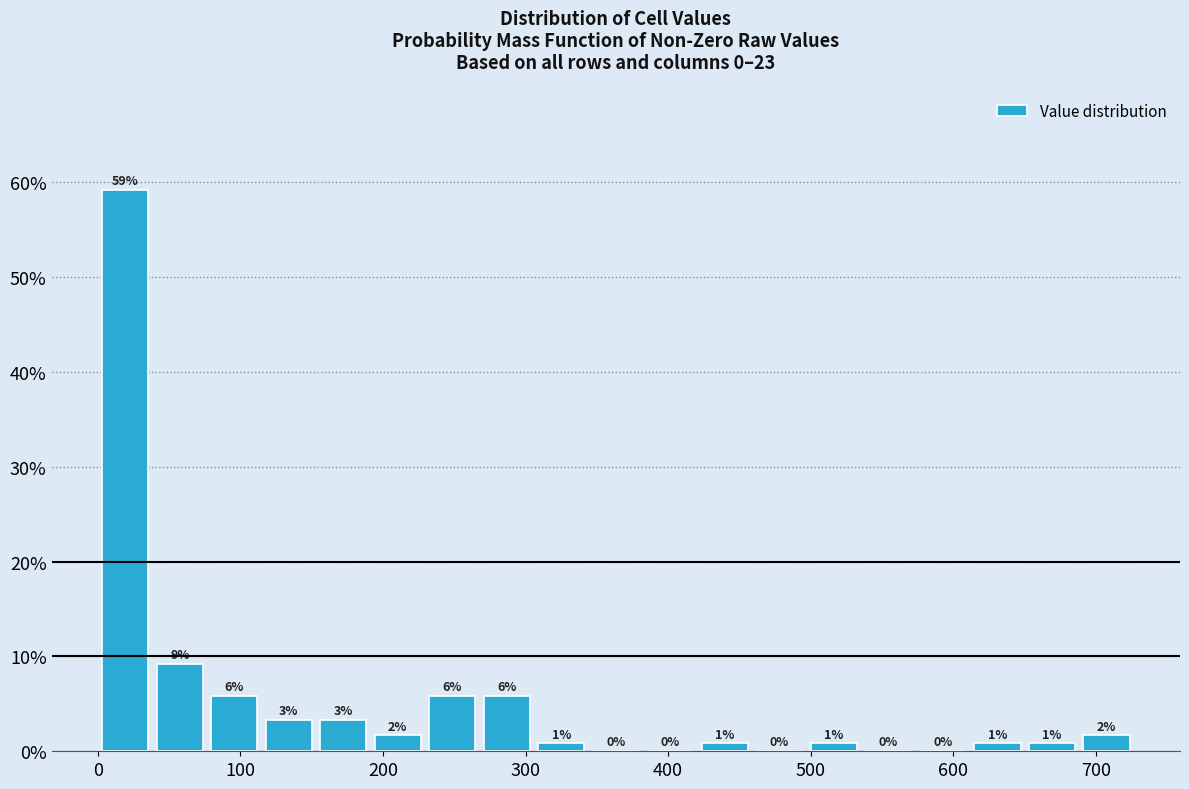

Around what value on the x-axis is the tallest bar? Give the approximate position of its centre, as read against the axis.

20